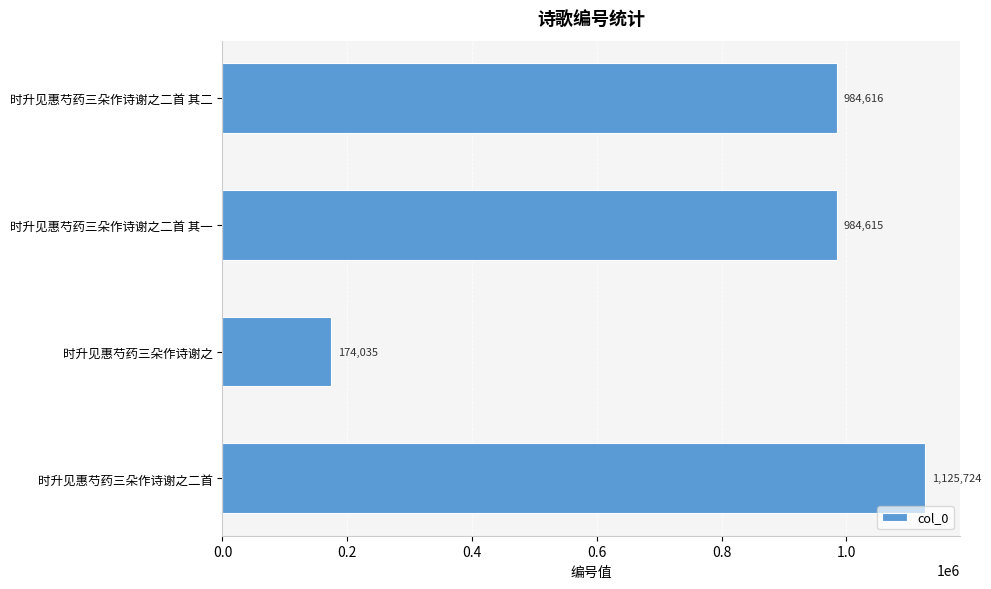

Approximately how many times larger is the value at 时升见惠芍药三朵作诗谢之二首 compared to 时升见惠芍药三朵作诗谢之?

6.5